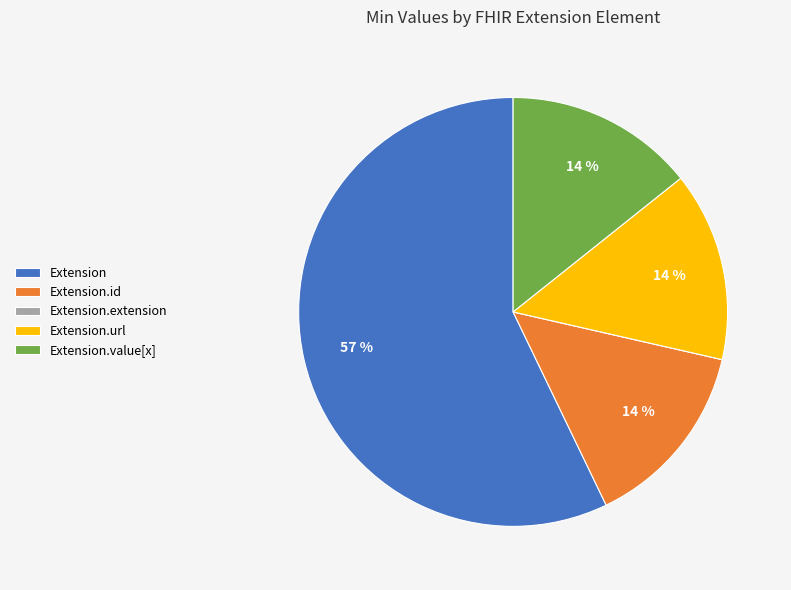

Is there any slice that represents more than half of the pie?

Yes